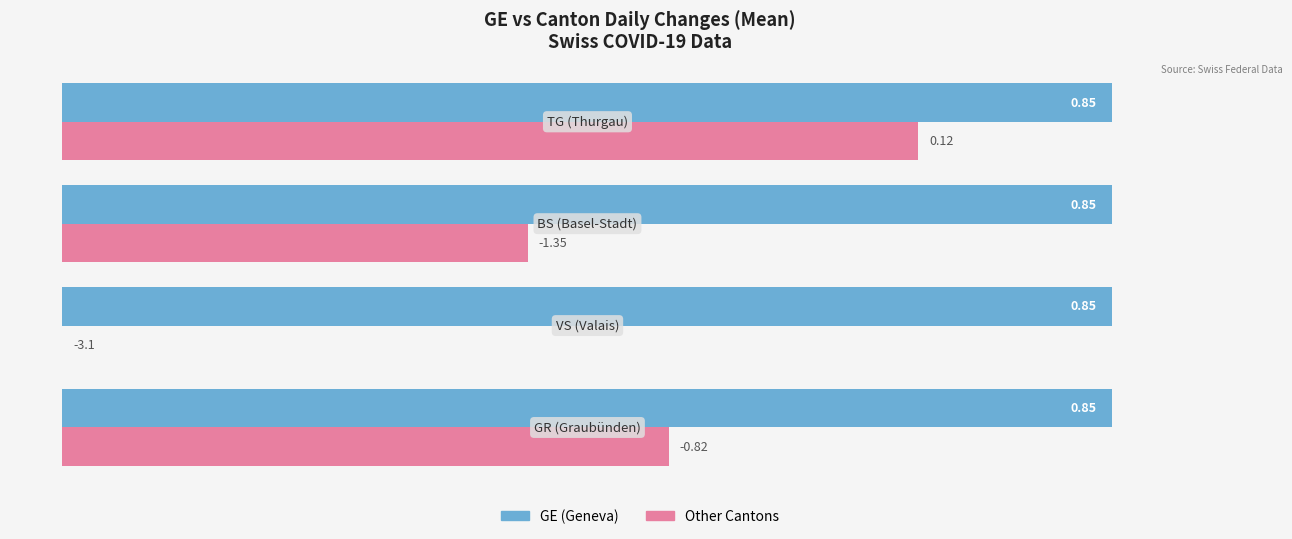

Does the chart contain stacked bars?

No